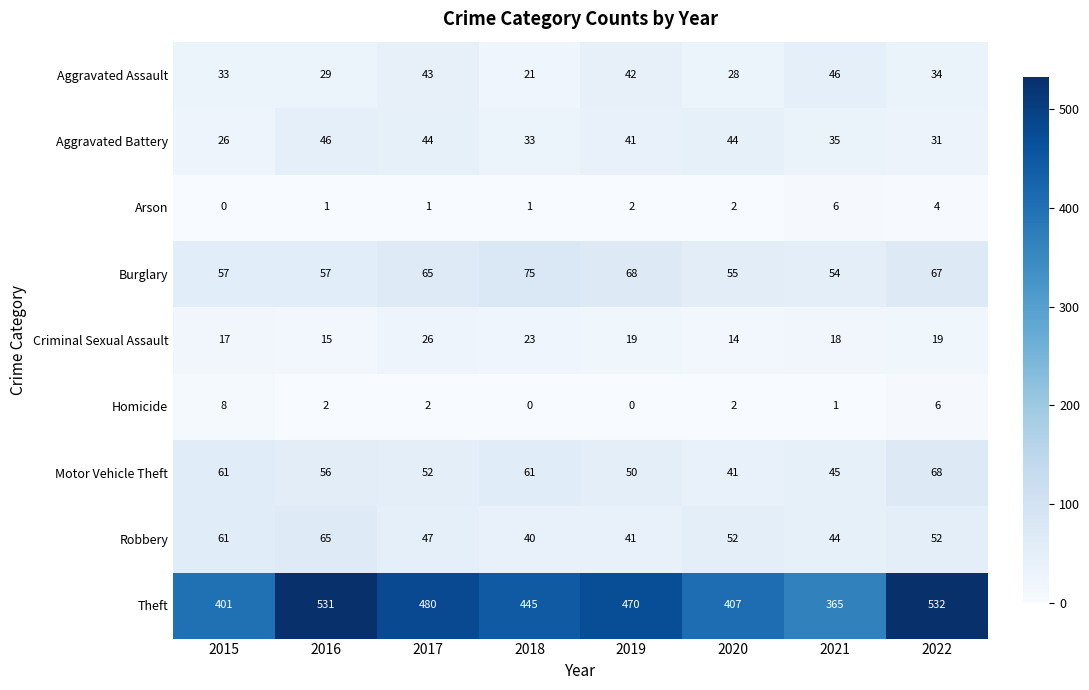

At 2022, list the series in order from largest to smallest.

Theft, Motor Vehicle Theft, Burglary, Robbery, Aggravated Assault, Aggravated Battery, Criminal Sexual Assault, Homicide, Arson